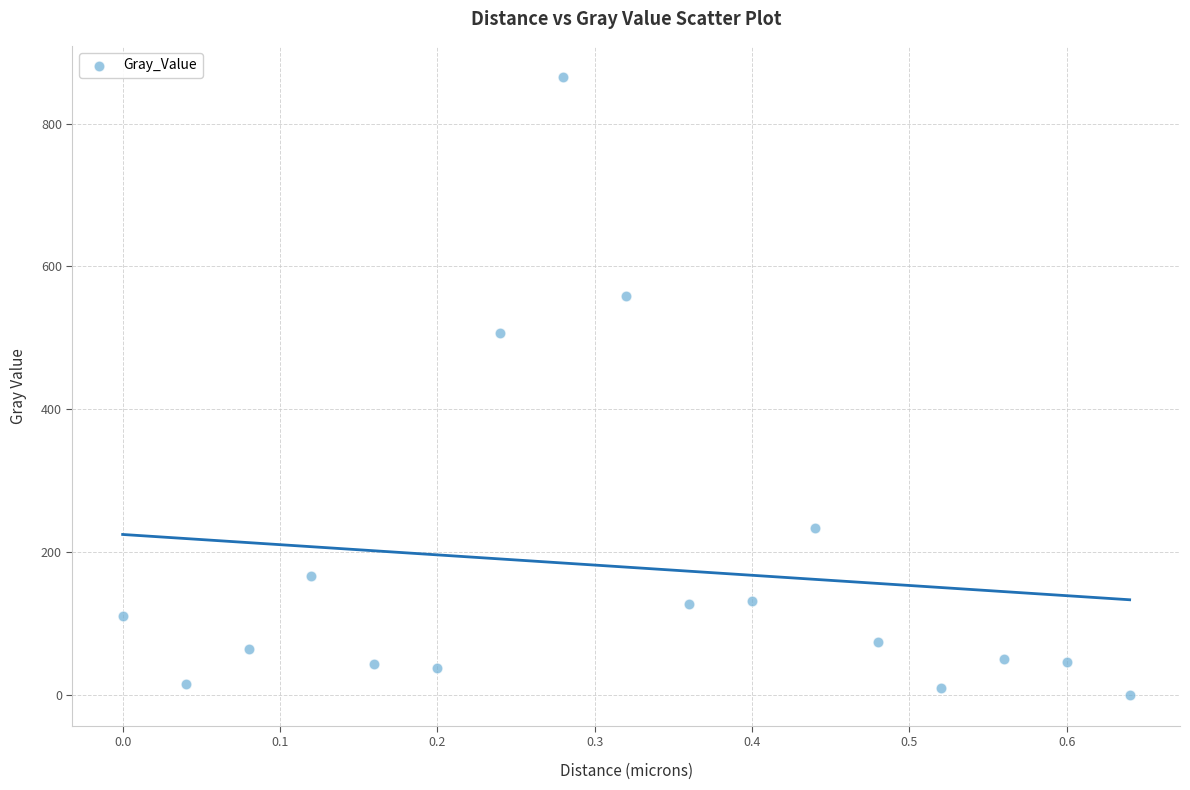

What is the range of Y values (max minus min)?

865.8